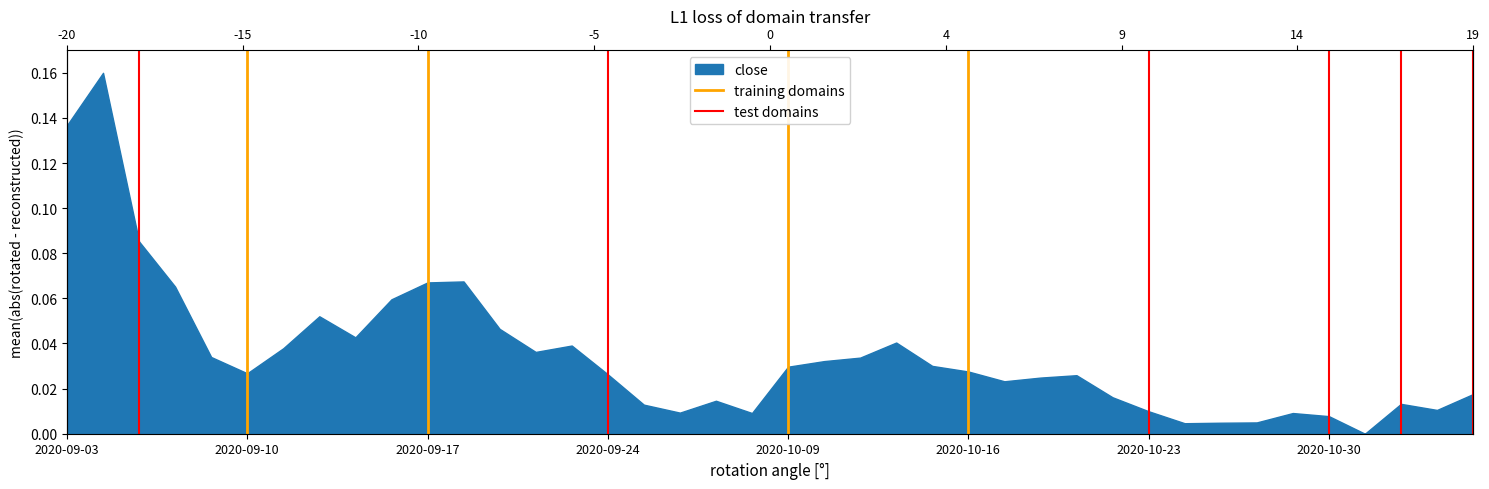

How many lines are shown in the chart?

2